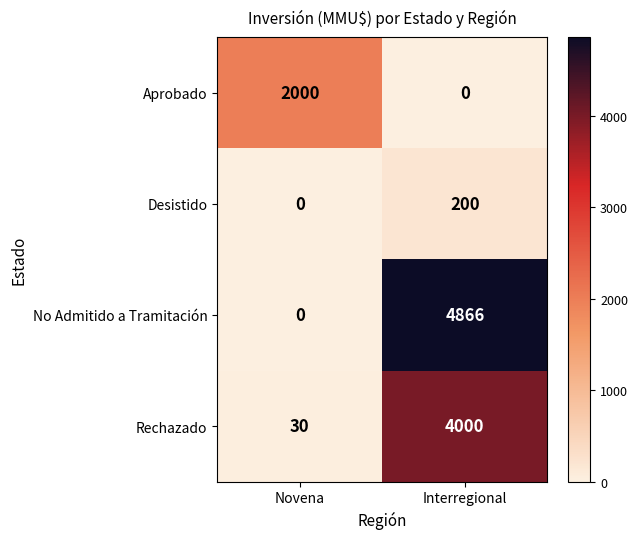

List the labels in order of No Admitido a Tramitación value, largest first.

Interregional, Novena